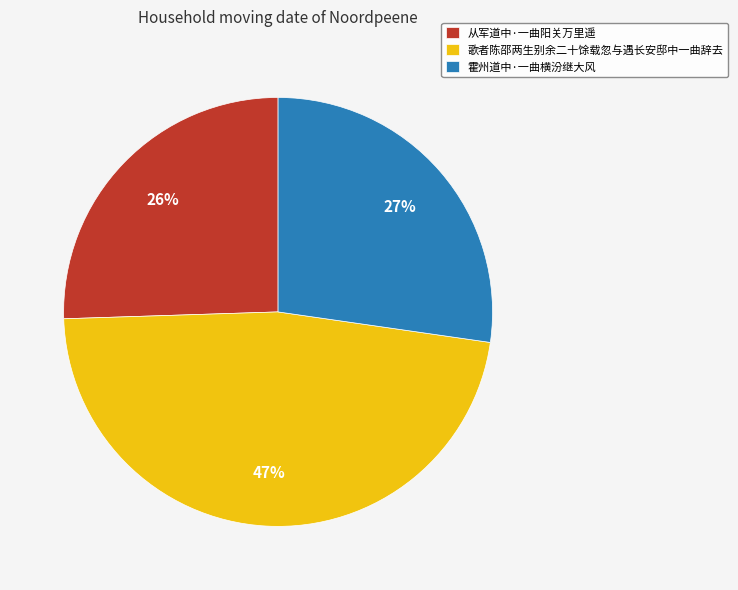

To the nearest percent, what percentage of the pie is 从军道中·一曲阳关万里遥?

26%